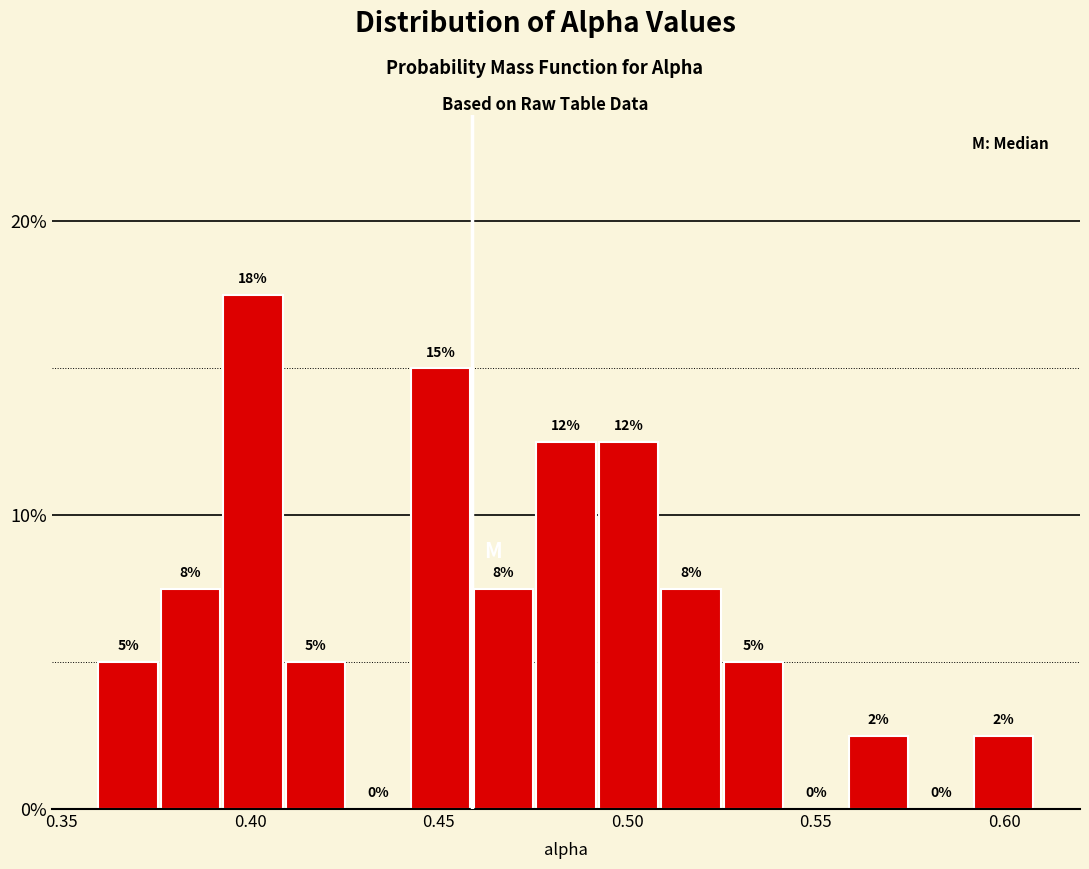

Around what value on the x-axis is the tallest bar? Give the approximate position of its centre, as read against the axis.

0.400